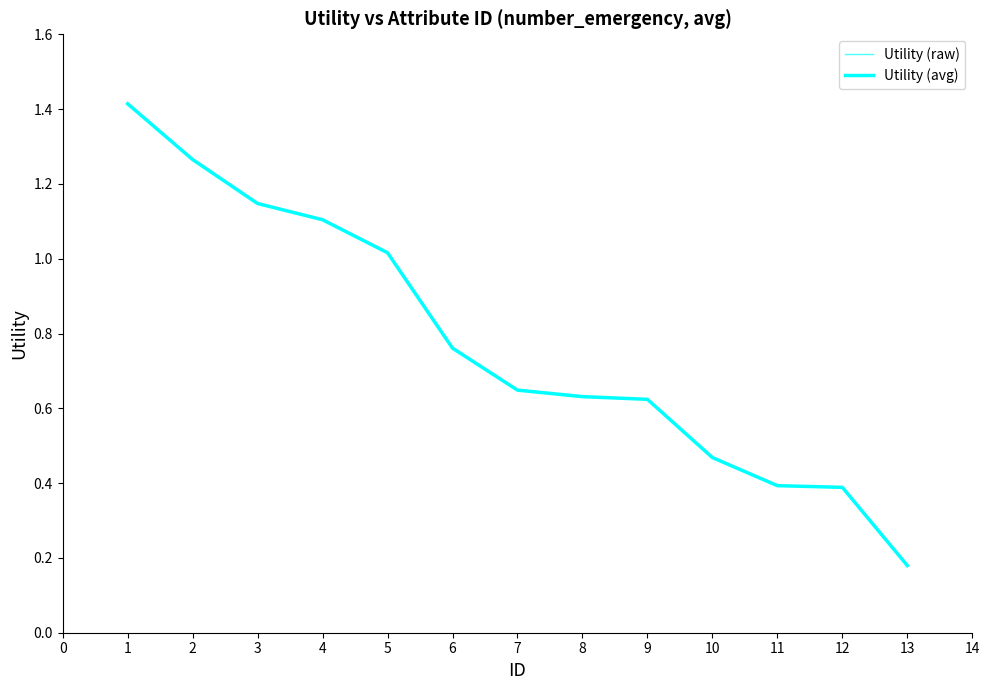

Is it true that Utility (raw) equals 0.4 at 7?

False